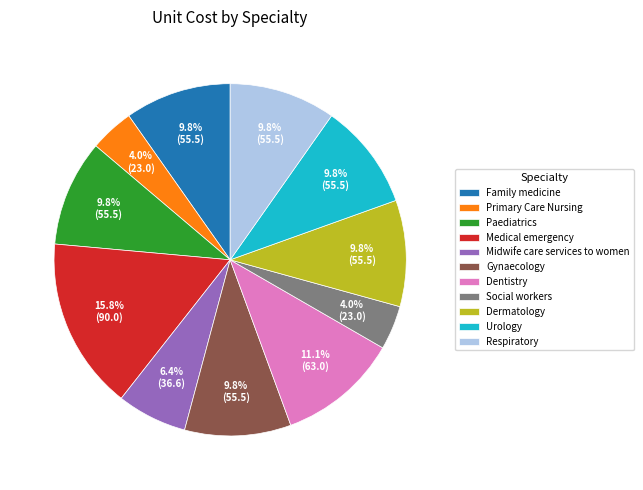

To the nearest percent, what portion does Urology represent?

10%